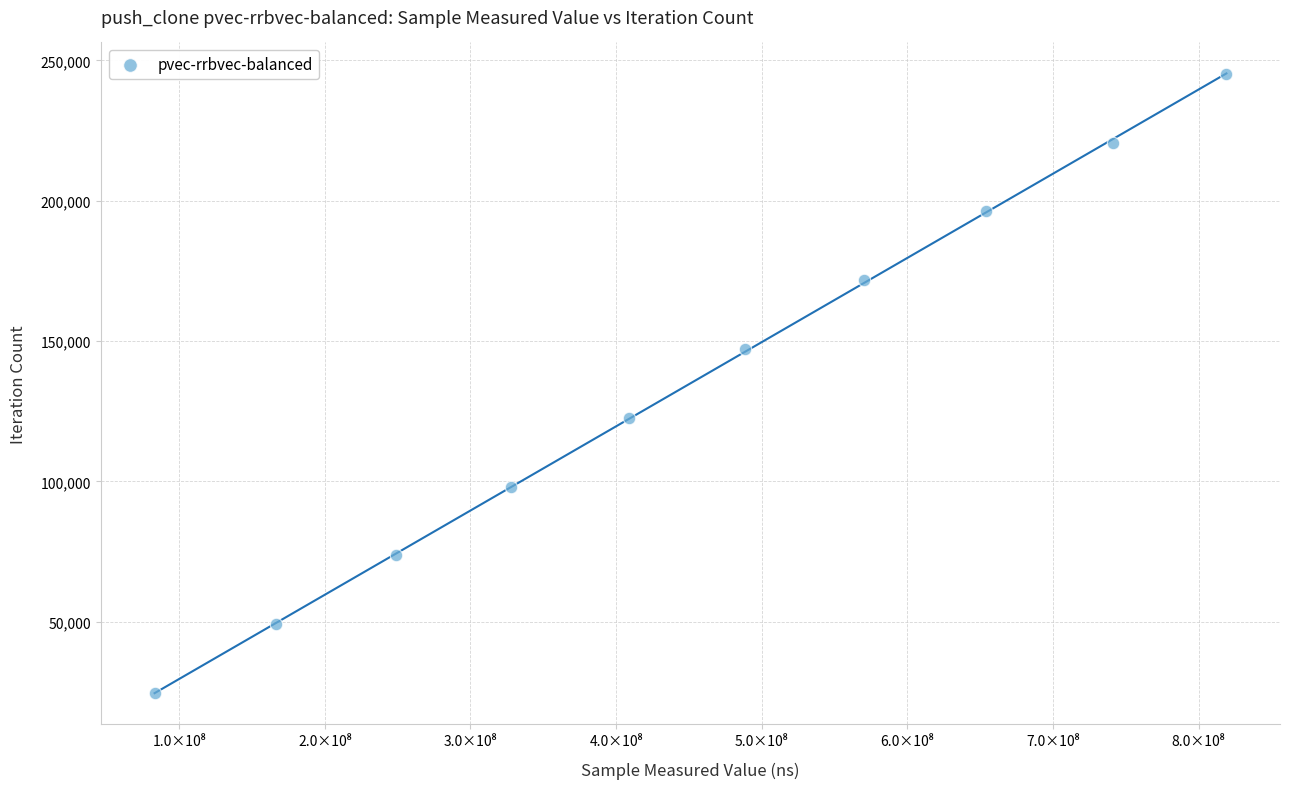

What is the range of Y values (max minus min)?

220698